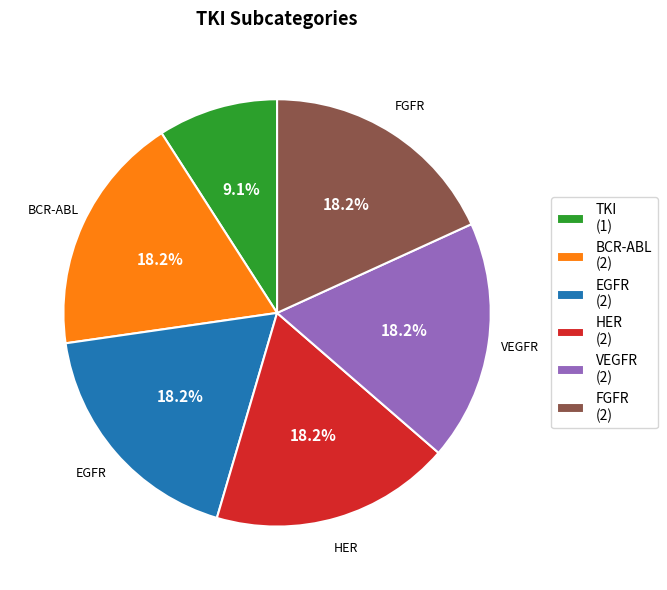

How much of the chart is everything except FGFR (2)?

81.8%